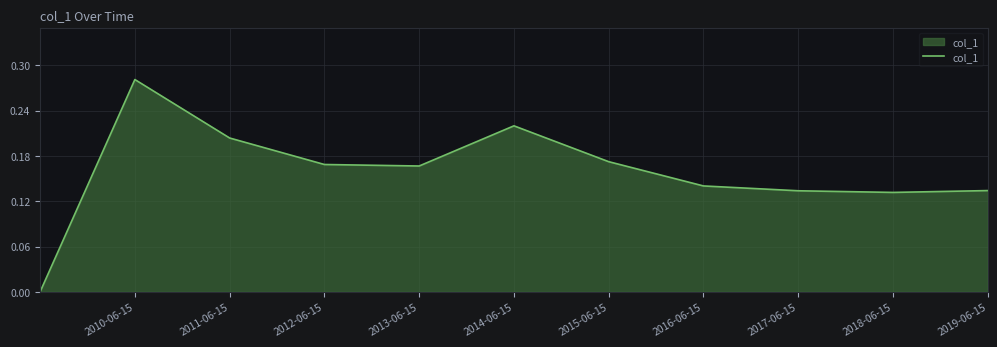

How many lines are shown in the chart?

1